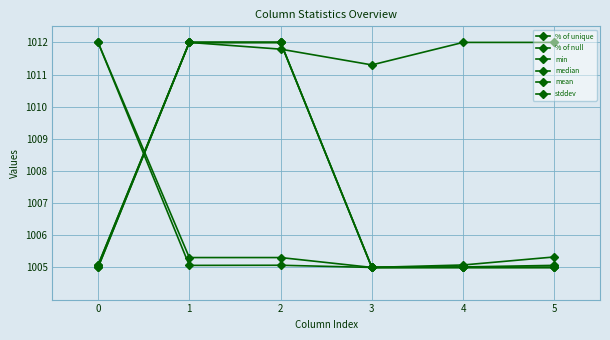

Count the number of data series in this chart.

6